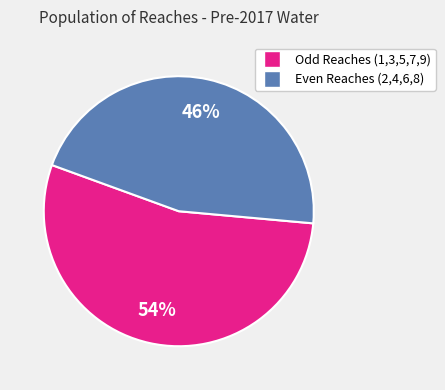

Does any single category account for the majority?

Yes